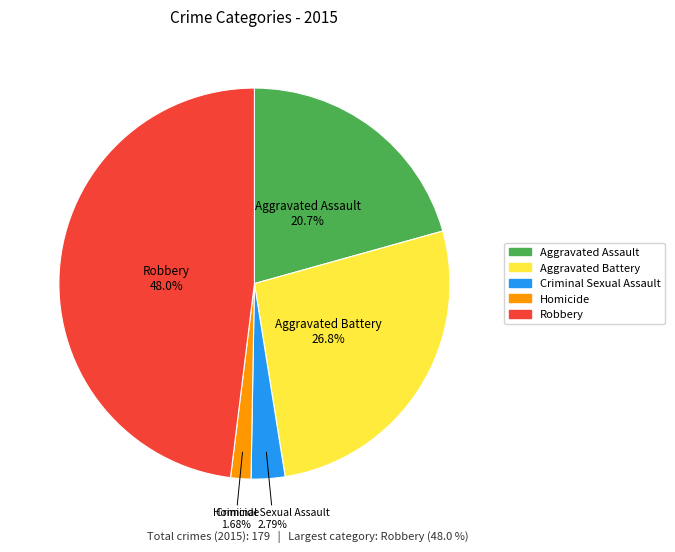

Rank the categories by value from lowest to highest.

Homicide, Criminal Sexual Assault, Aggravated Assault, Aggravated Battery, Robbery